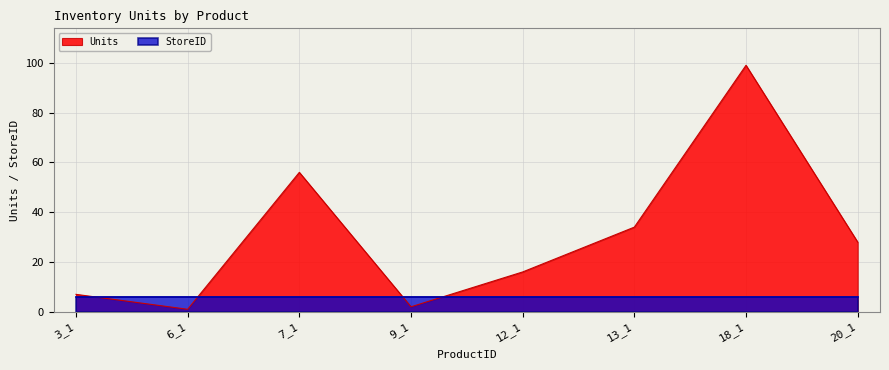

List the labels in order of value, smallest first.

6_1, 9_1, 3_1, 12_1, 20_1, 13_1, 7_1, 18_1